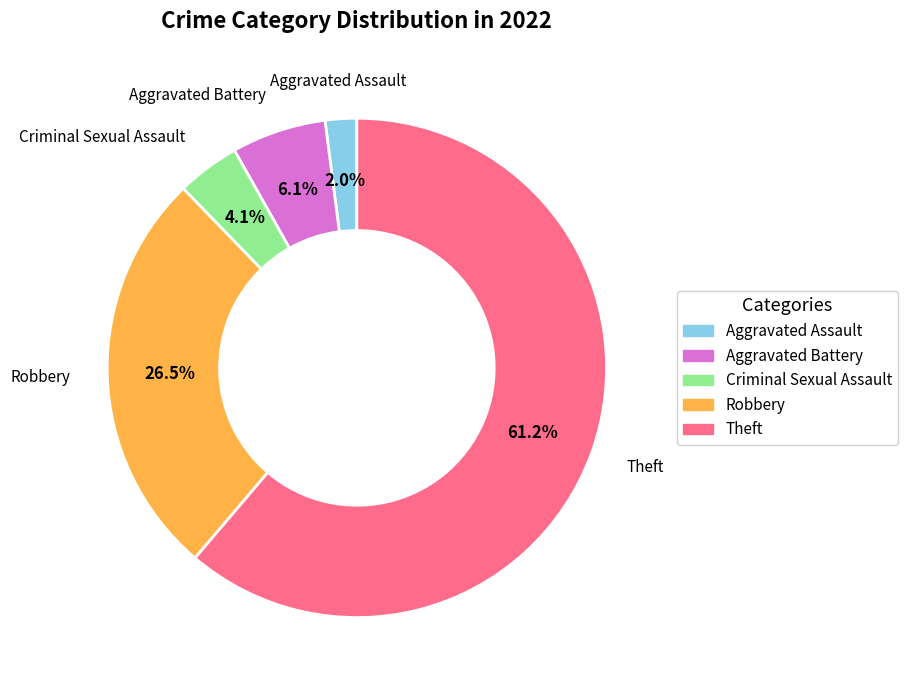

Combined, do Robbery and Aggravated Battery account for over 50%?

No